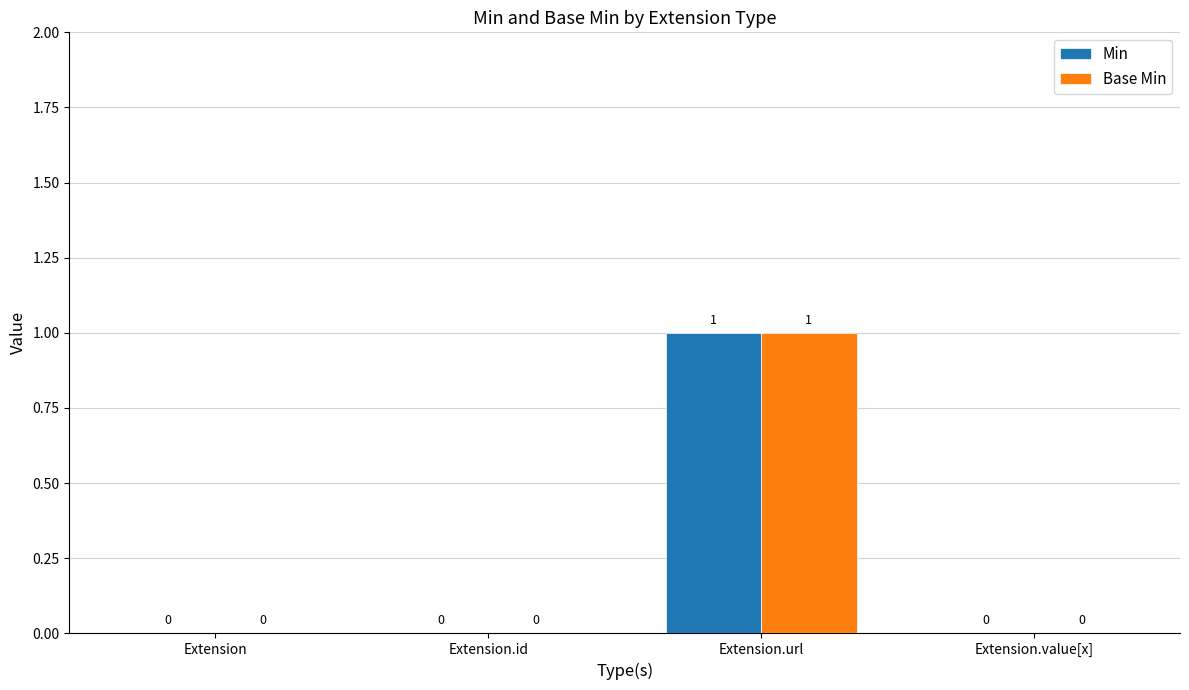

How many positive values does the Min series have?

1